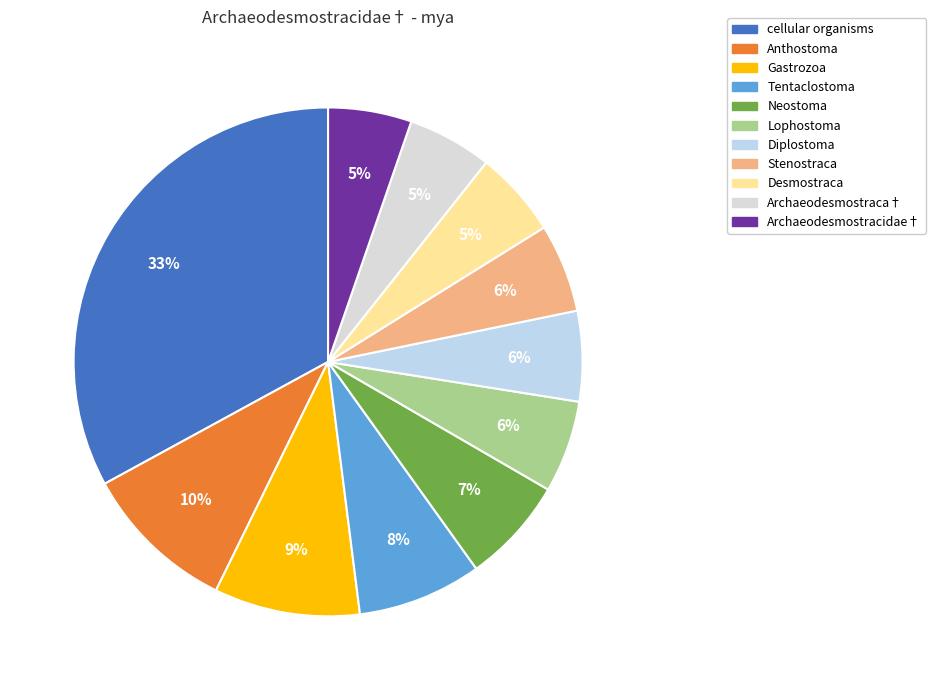

What percentage is the Gastrozoa slice, to the nearest percent?

9%